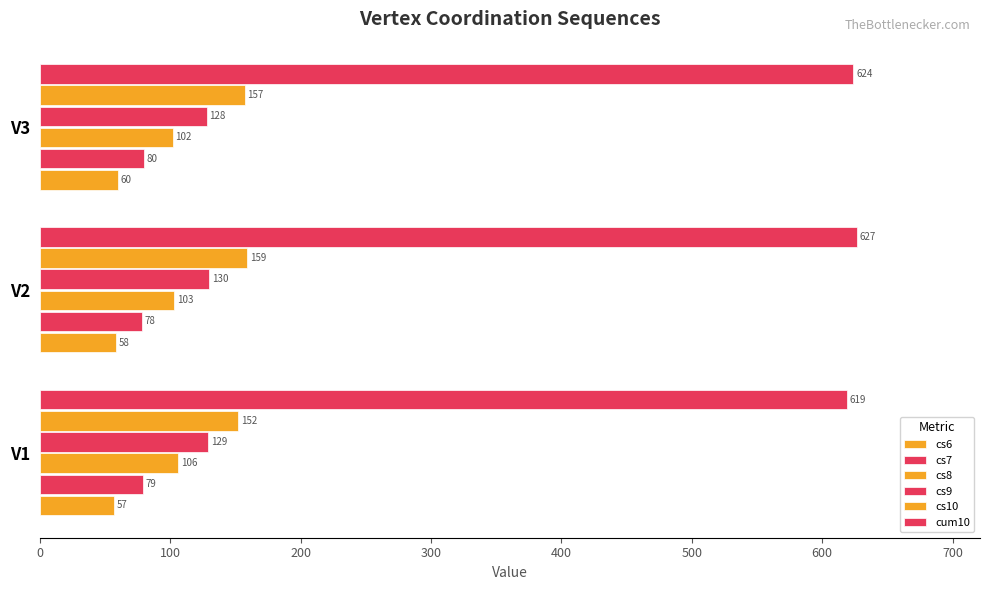

Count the number of data series in this chart.

6